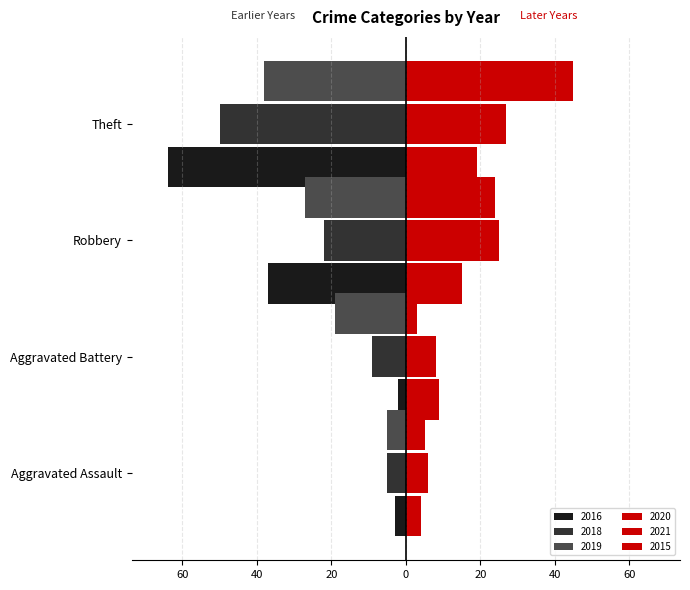

At which label does 2020 reach its peak?

Theft